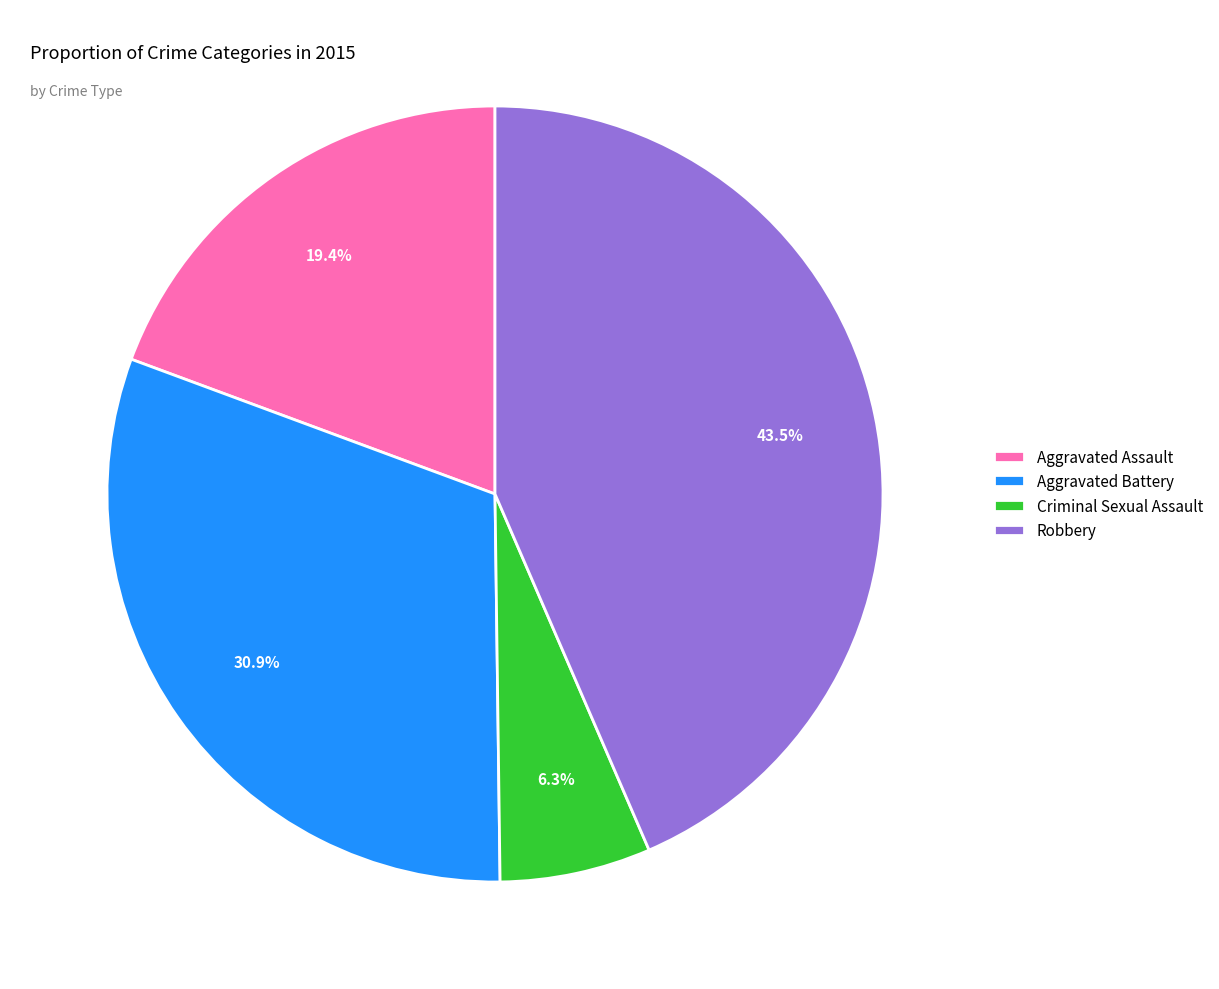

How many segments does this pie chart have?

4